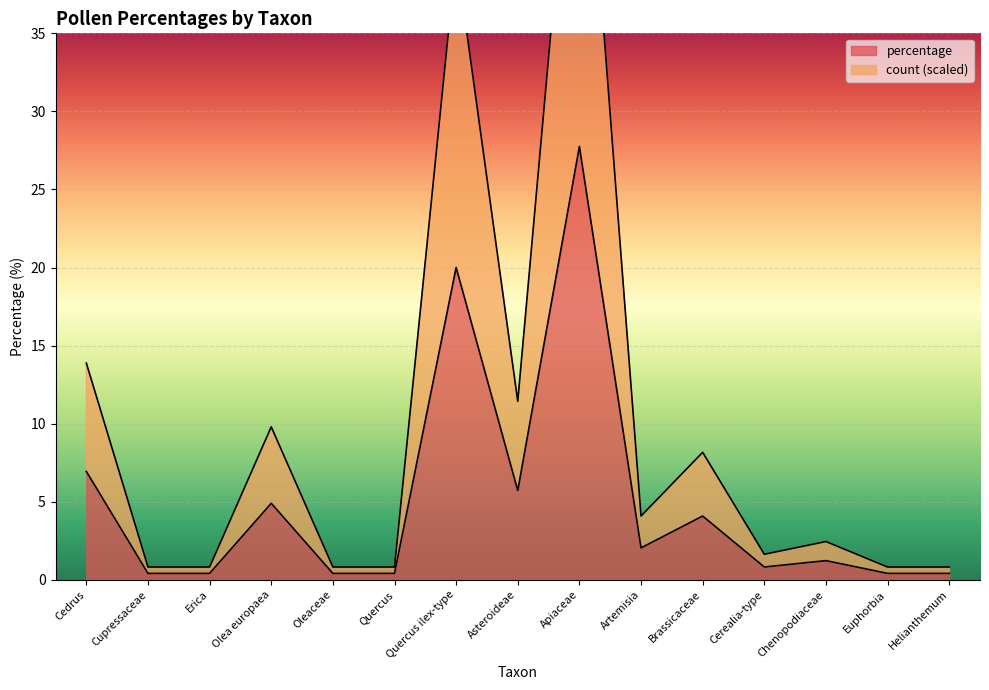

What is the maximum value for percentage?

27.8